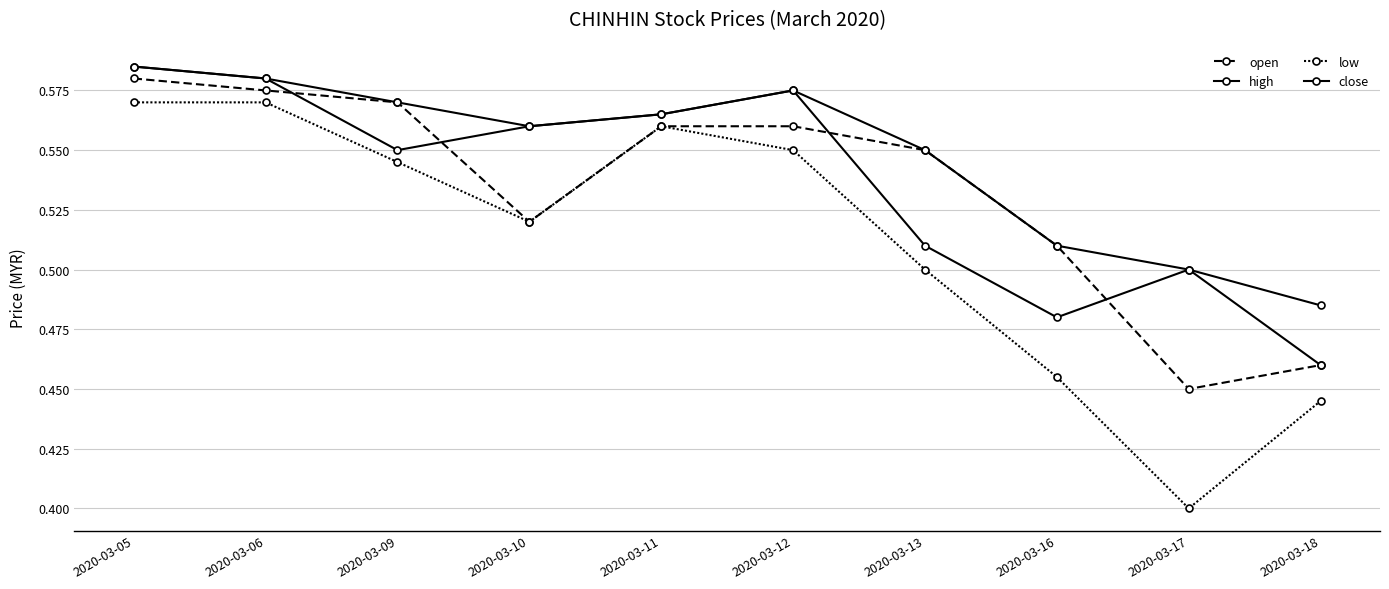

Count the number of categories in the chart.

10